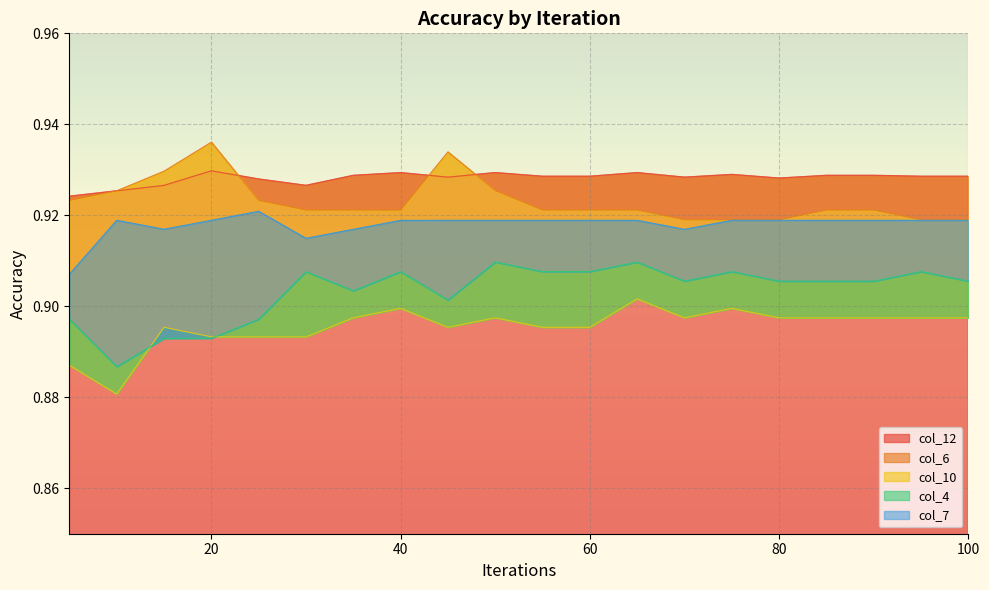

Which series changed the most between 40 and 80?

col_6